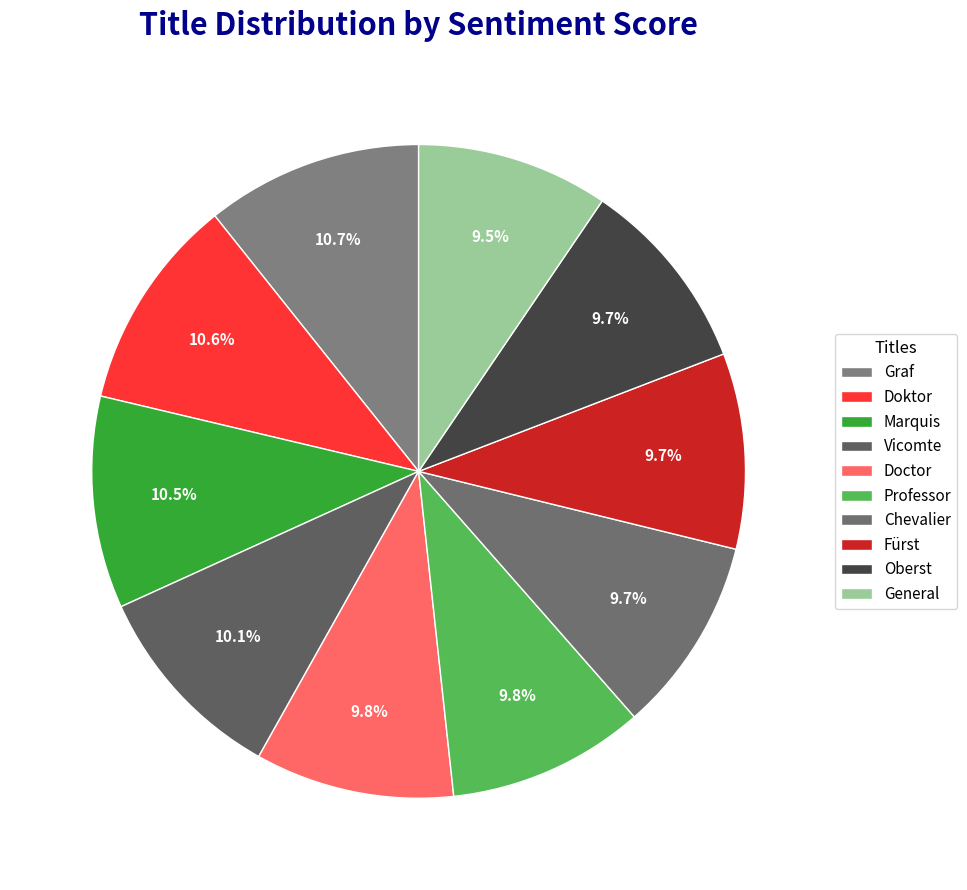

Count the number of slices in the pie.

10